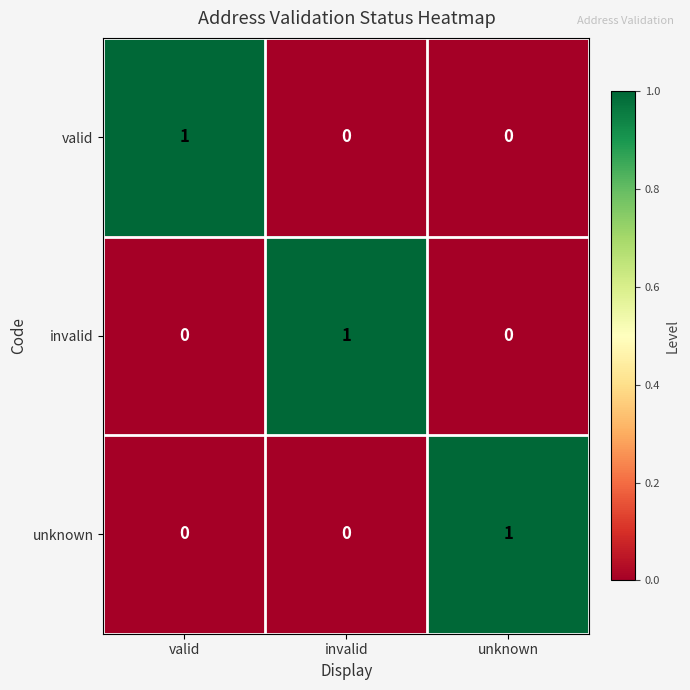

Reading right to left, list all the values displayed in this chart.

valid: unknown=0	invalid=0	valid=1
invalid: unknown=0	invalid=1	valid=0
unknown: unknown=1	invalid=0	valid=0